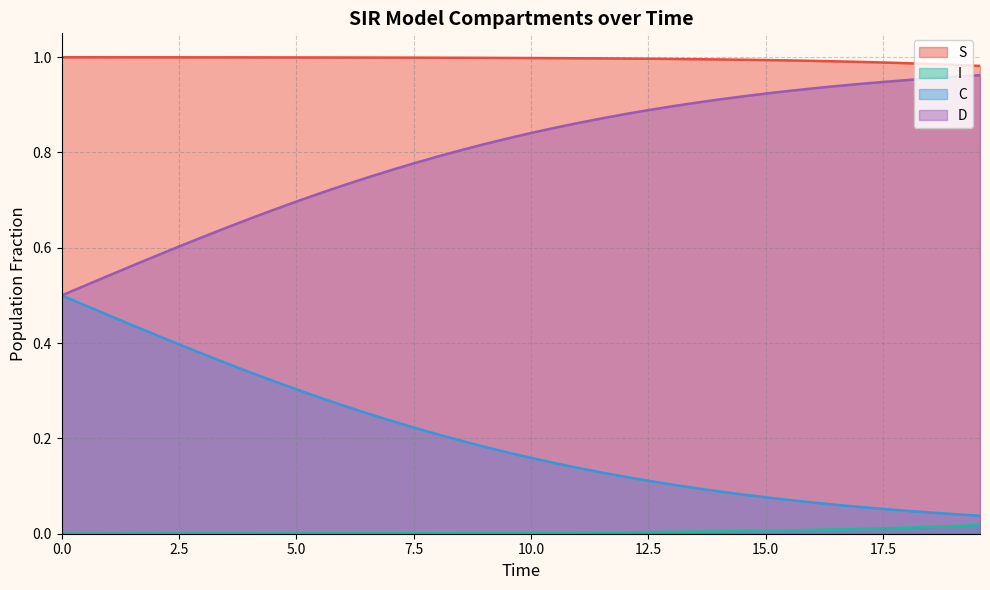

Rank the series by their average value, from highest to lowest.

S, D, C, I